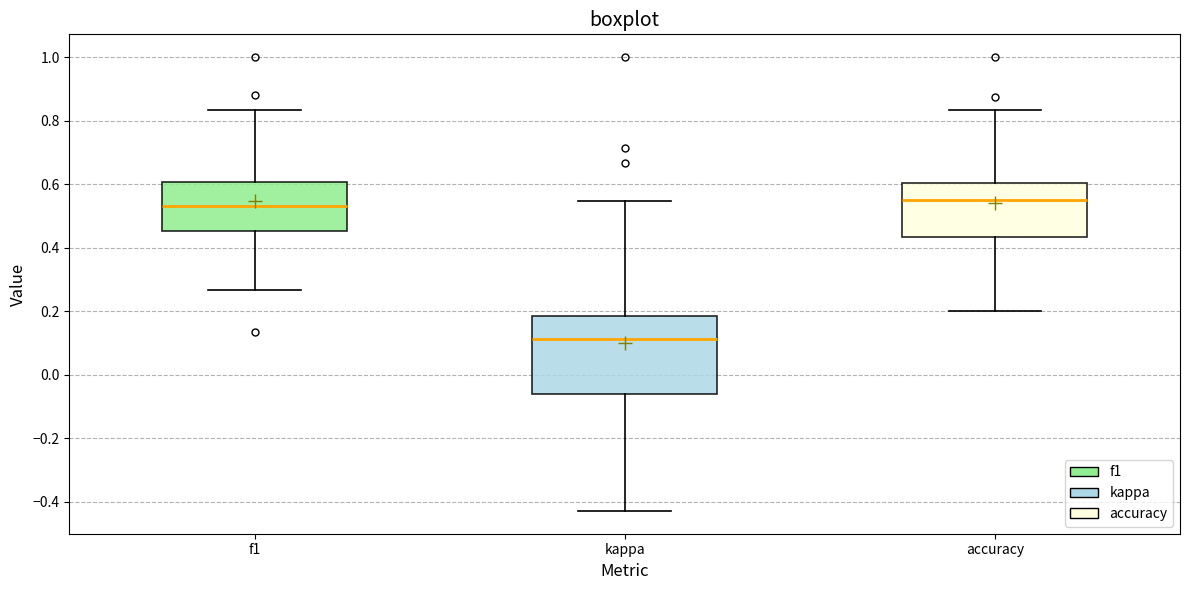

Which box is the tallest, from its lower edge to its upper edge?

kappa